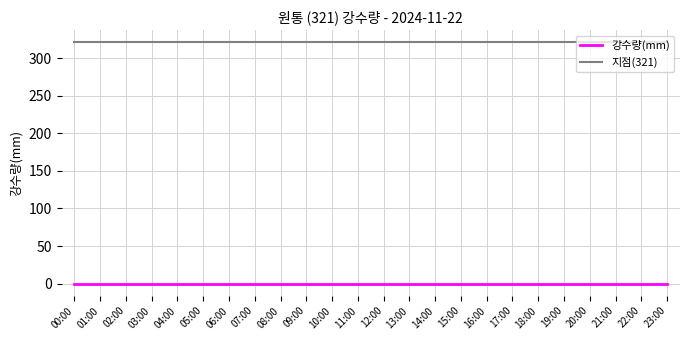

Which series has the largest total across all categories?

지점(321)